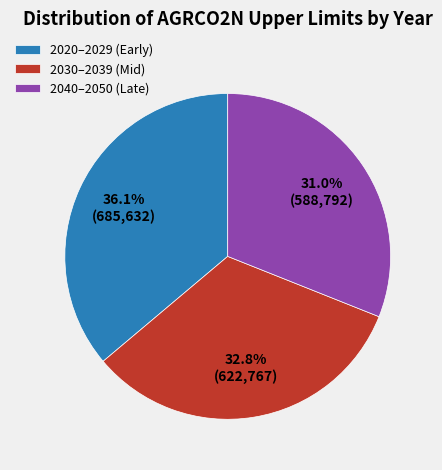

What is the ratio of the value at 2040–2050 (Late) to the value at 2030–2039 (Mid)?

0.9